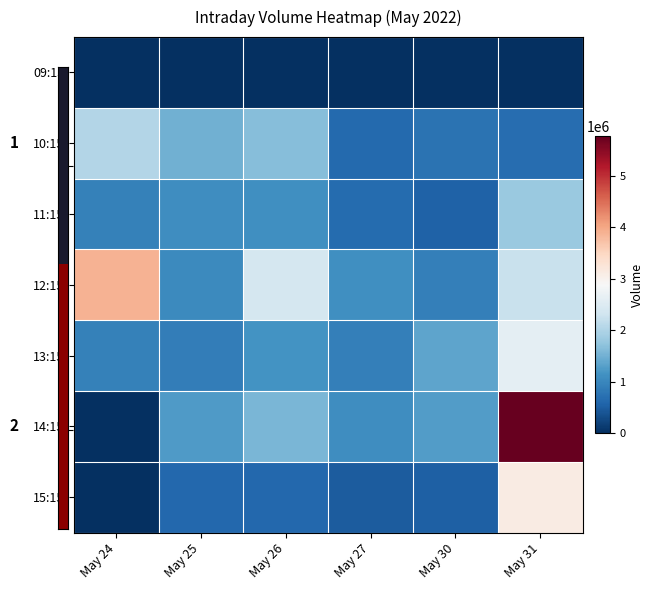

At May 27, list the series in order from largest to smallest.

12:15, 14:15, 13:15, 11:15, 10:15, 15:15, 09:15